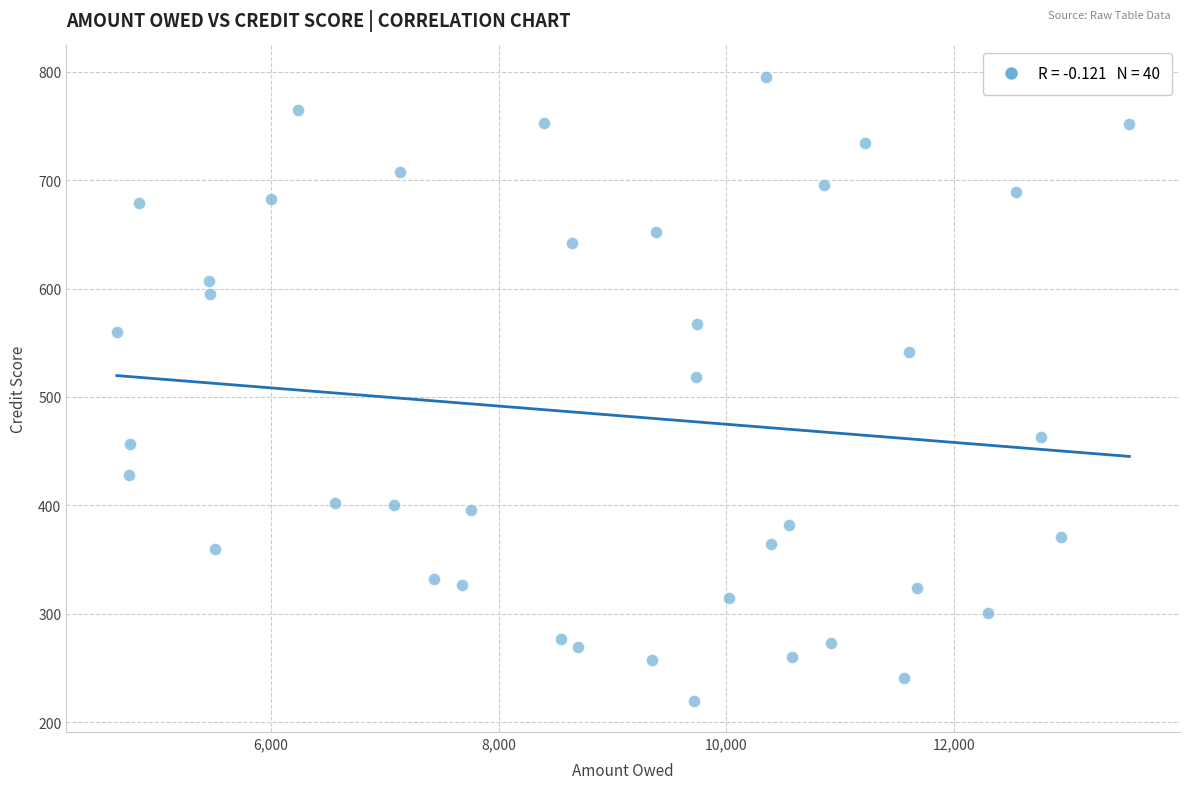

What is the range of Y values (max minus min)?

576.0